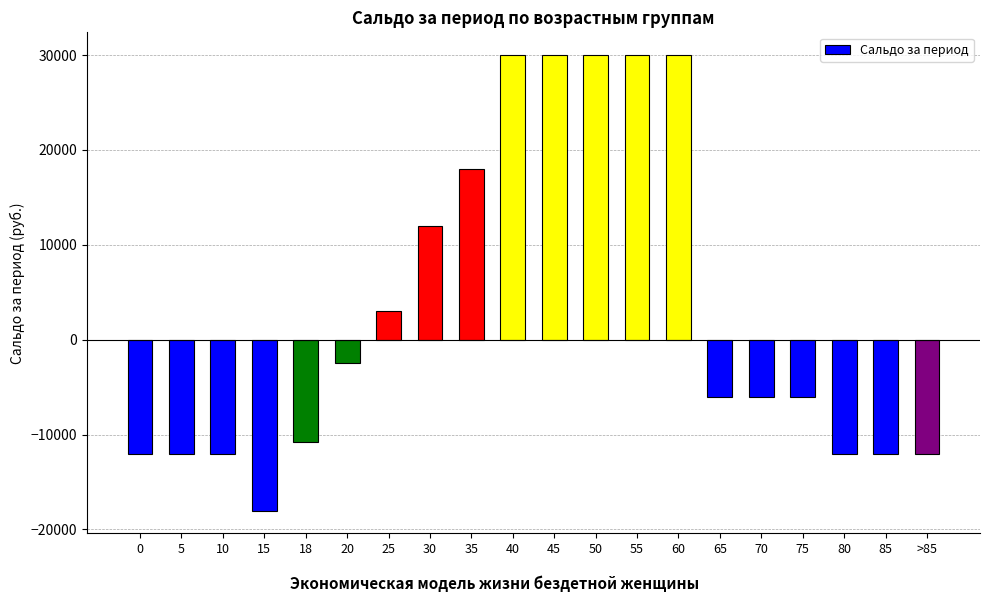

What is the minimum value shown in the chart?

-18000